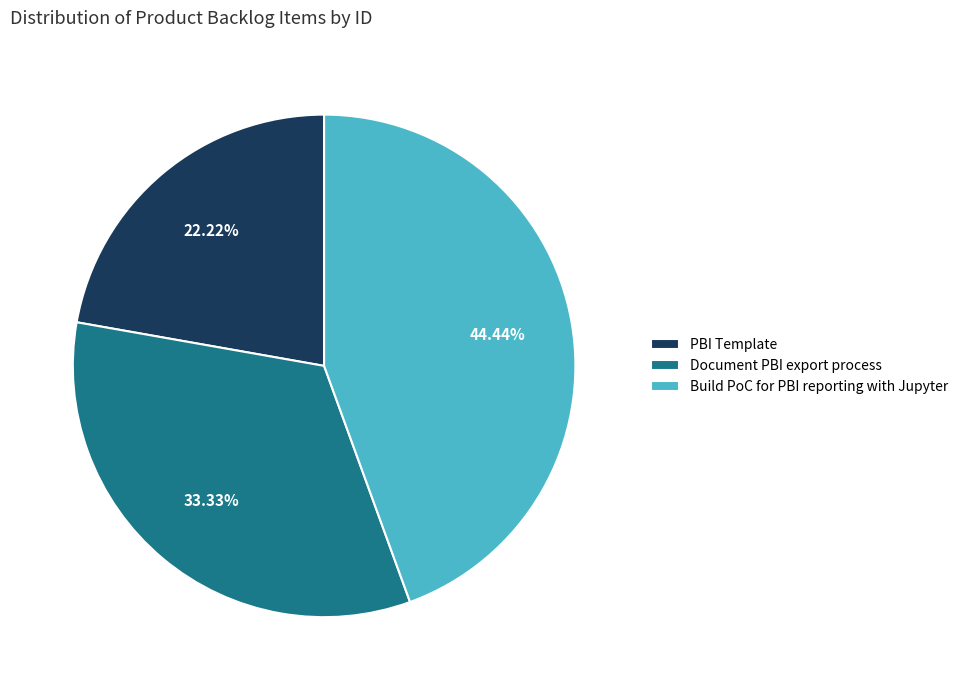

How many segments does this pie chart have?

3